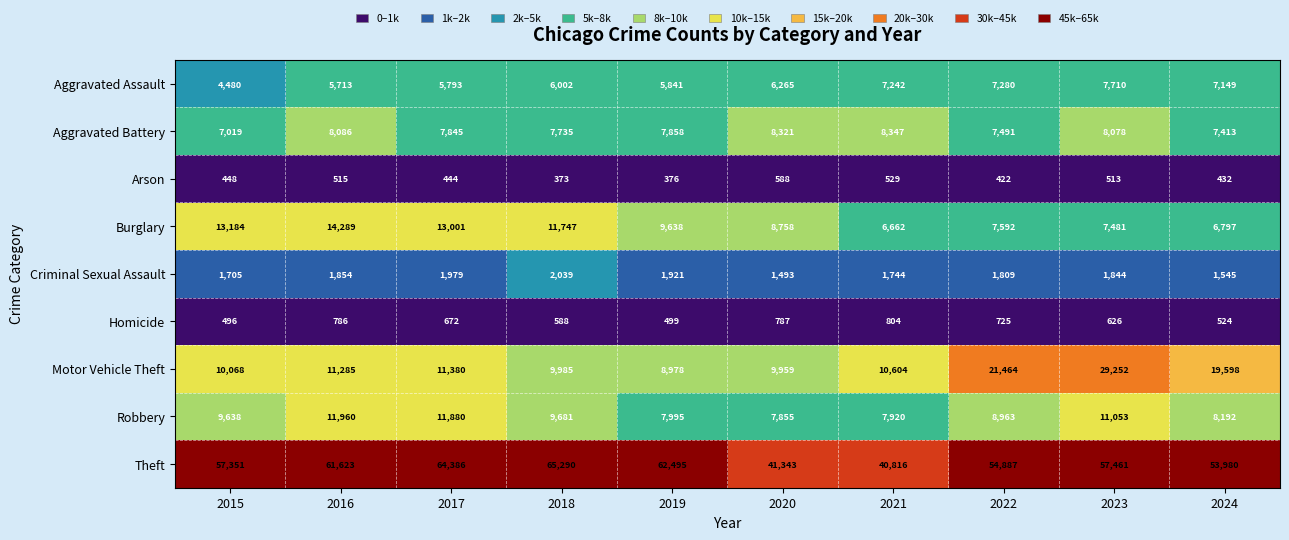

How many distinct data groups are displayed?

9